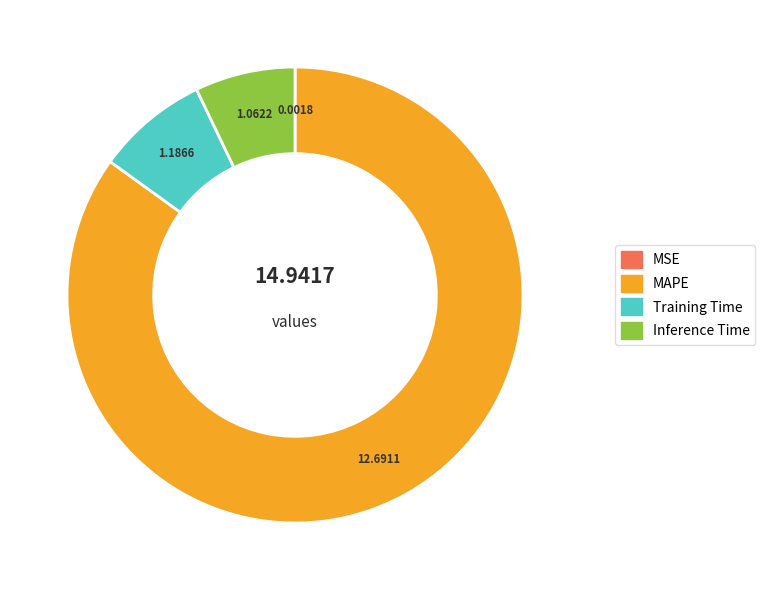

Is it true that Training Time is 20% of the pie?

False